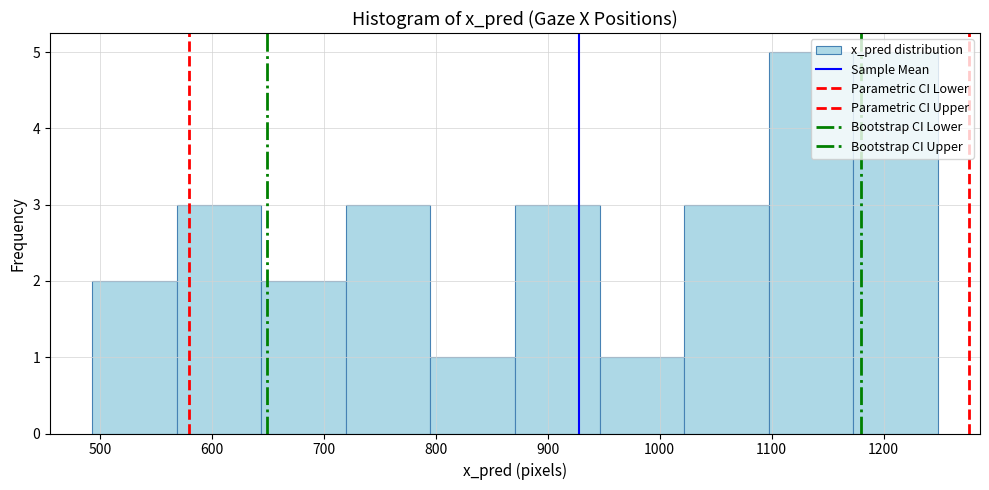

Reading left to right, transcribe this chart: for each bar, give the range it covers on the x-axis and its height. Neither the bar edges nor the heights are printed on the chart, so give them approximately, as read against the axes.

490 to 570: 2
570 to 640: 3
640 to 720: 2
720 to 800: 3
800 to 870: 1
870 to 950: 3
950 to 1020: 1
1020 to 1100: 3
1100 to 1170: 5
1170 to 1250: 5